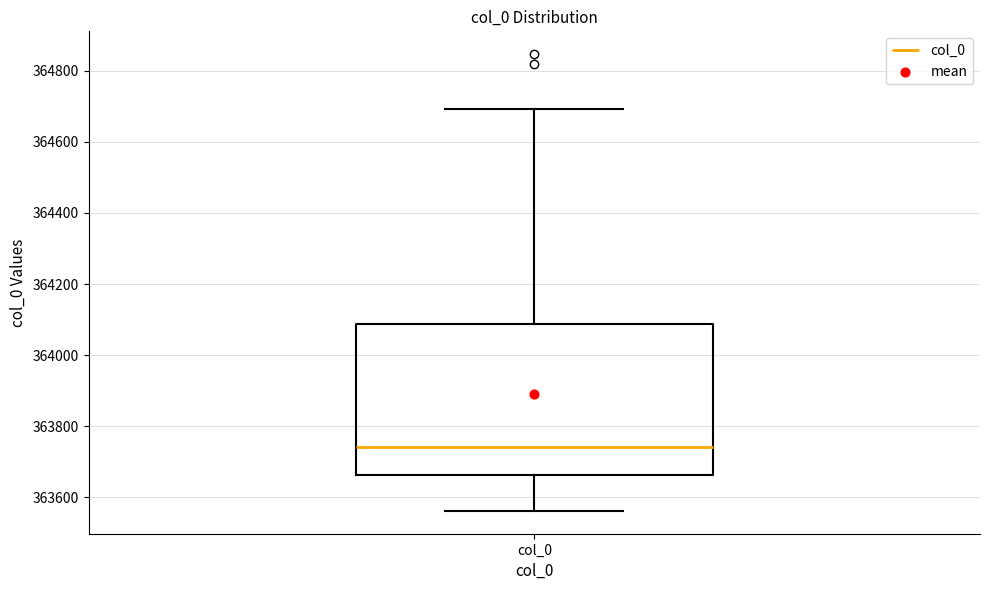

Read this box plot against the y-axis: the position of the median line, the range covered by the box, and the ends of both whiskers. The values are not printed on the chart, so give them approximately, as read against the axis.

median 363740, box 363660 to 364080, whiskers 363560 to 364700